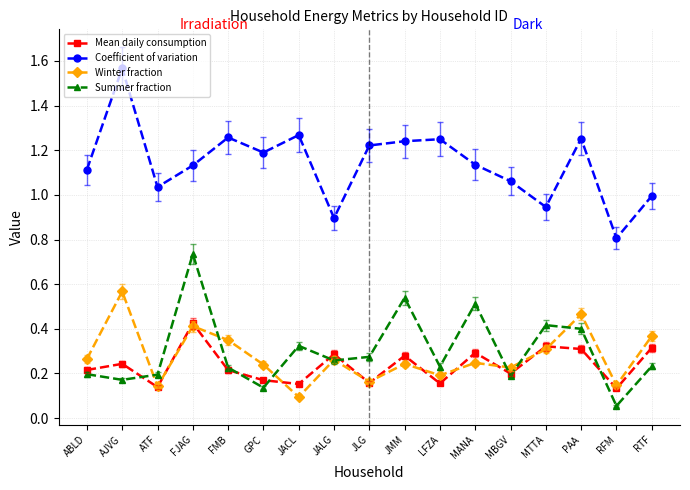

The Coefficient of variation series shows 0.8 at MANA. True or false?

False